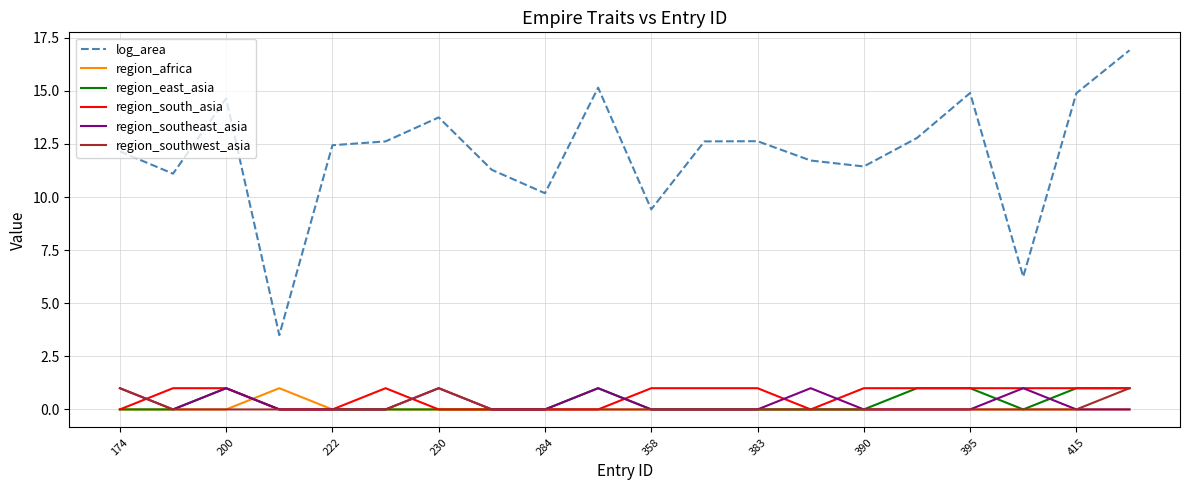

What is the sum of all log_area values?

240.4